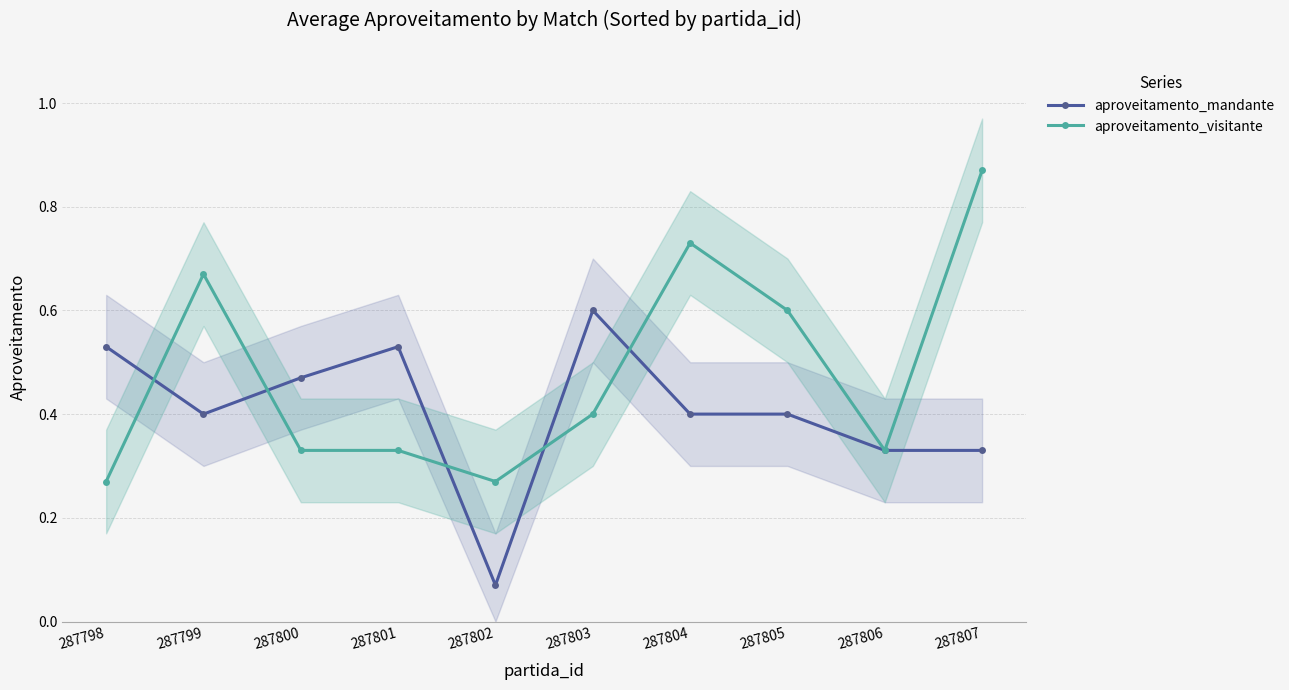

What is the value of the aproveitamento_mandante point at the 7th from the left?

0.4